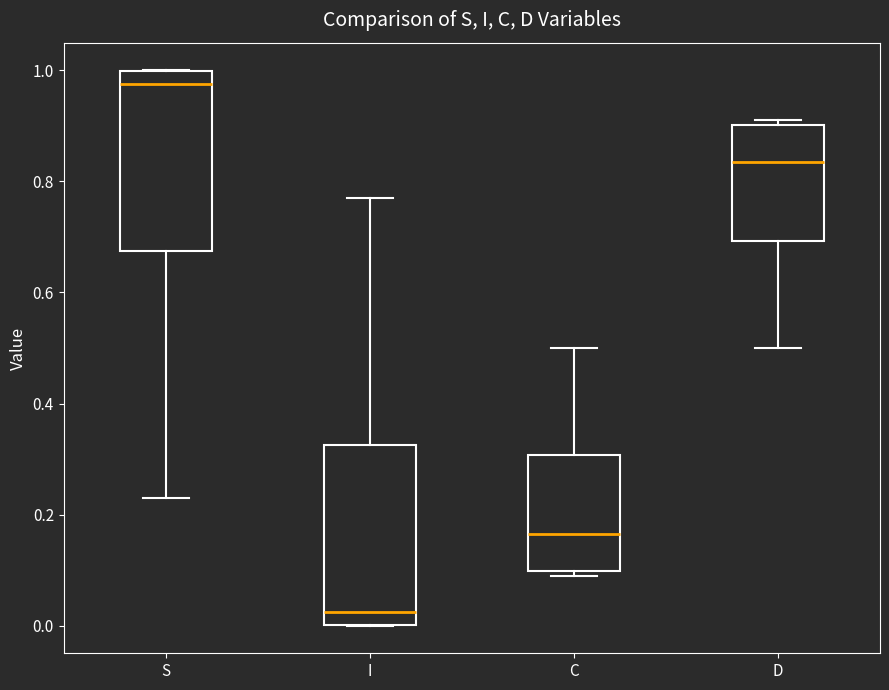

Which box has the lowest median line?

I